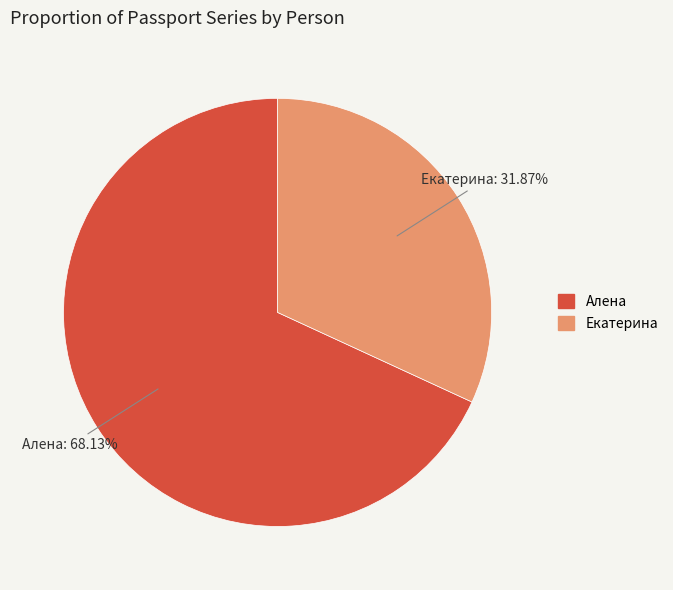

How many segments does this pie chart have?

2